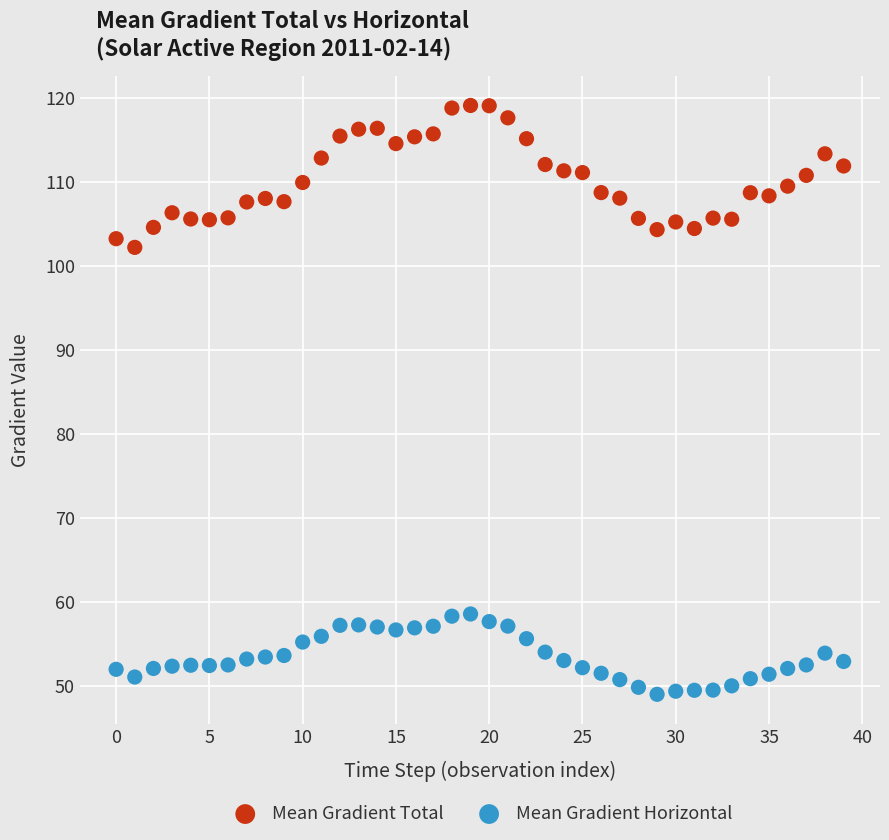

Which series contains the highest Y value?

Mean Gradient Total